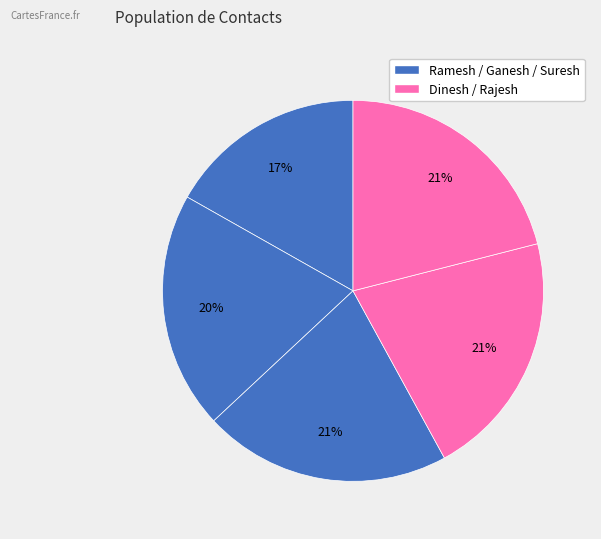

Count the number of slices in the pie.

5